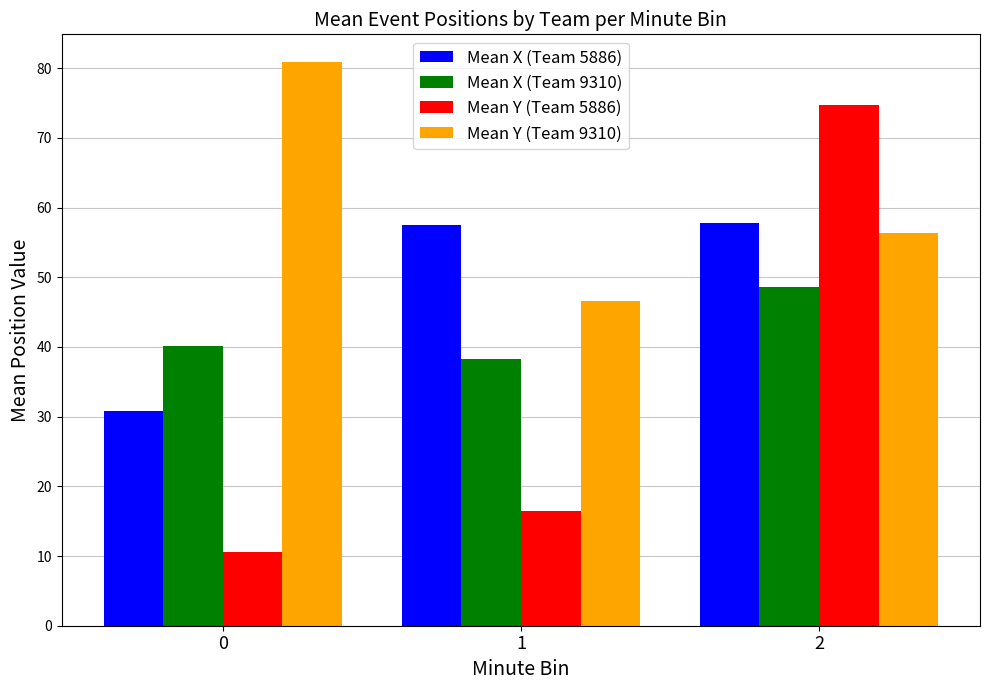

At which label does Mean Y (Team 9310) reach its minimum?

1